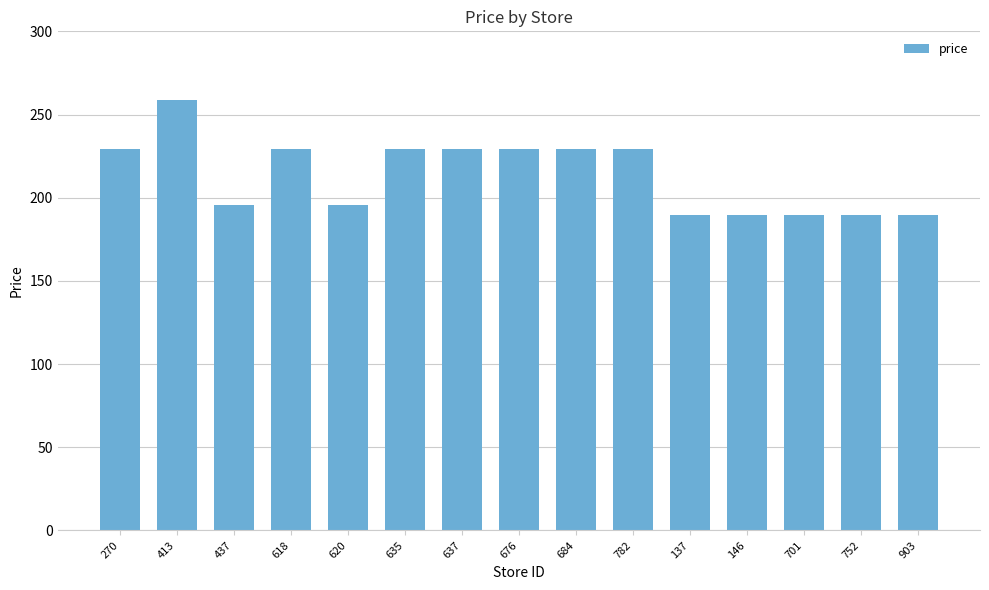

What is the difference between the maximum and minimum values?

69.1